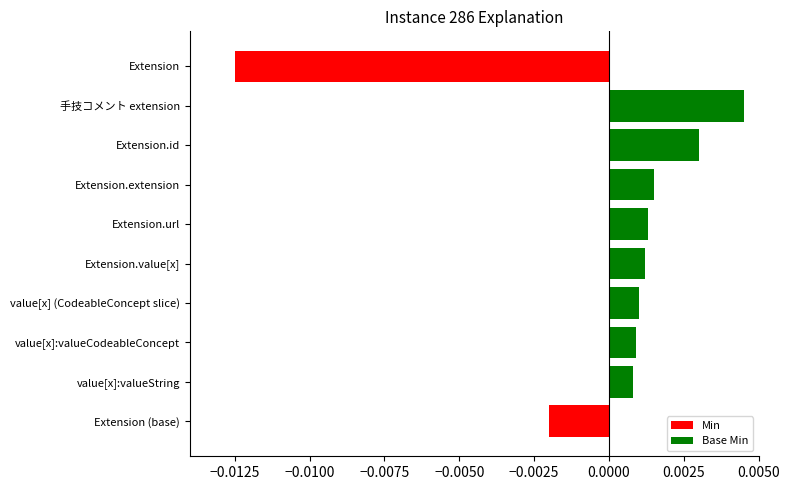

How many negative values are there?

2